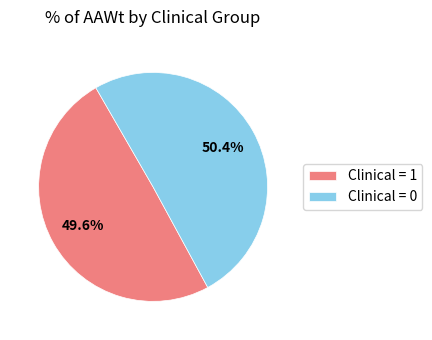

Between Clinical = 0 and Clinical = 1, which is larger?

Clinical = 0